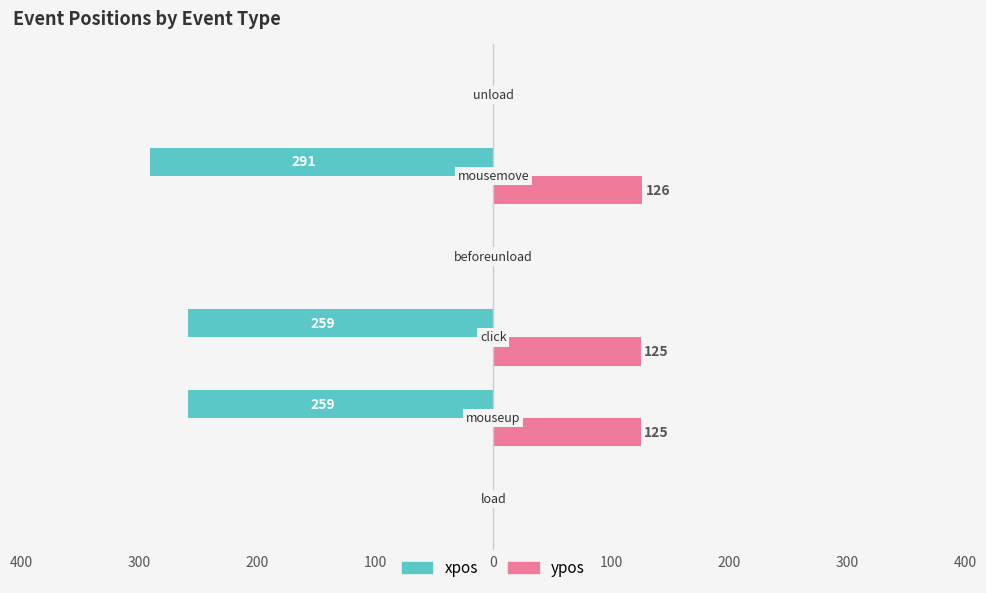

What is the value of the ypos bar at the 5th from the left?

126